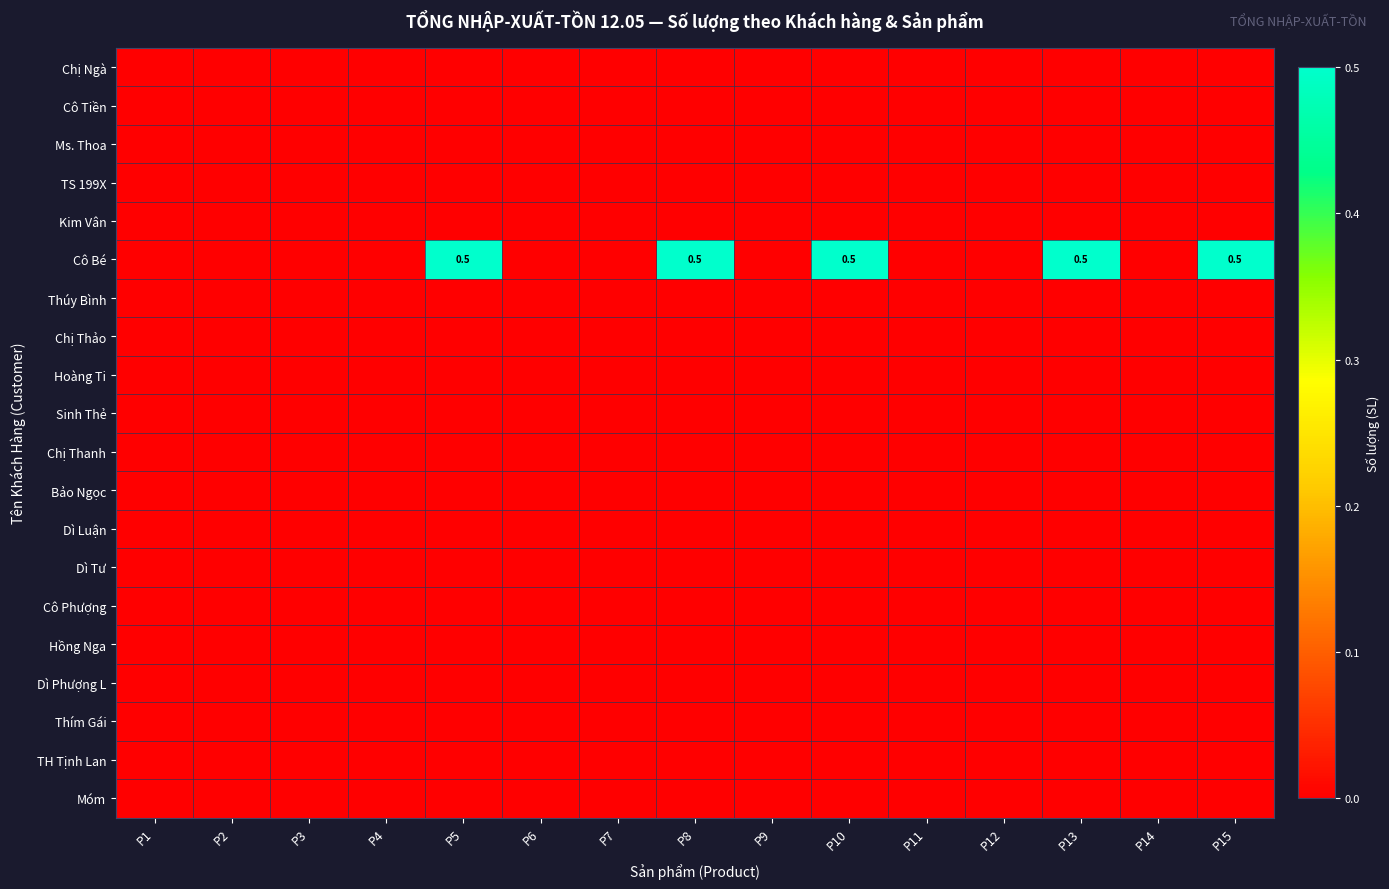

The value of Thúy Bình at P9 is 0.0. True or false?

True